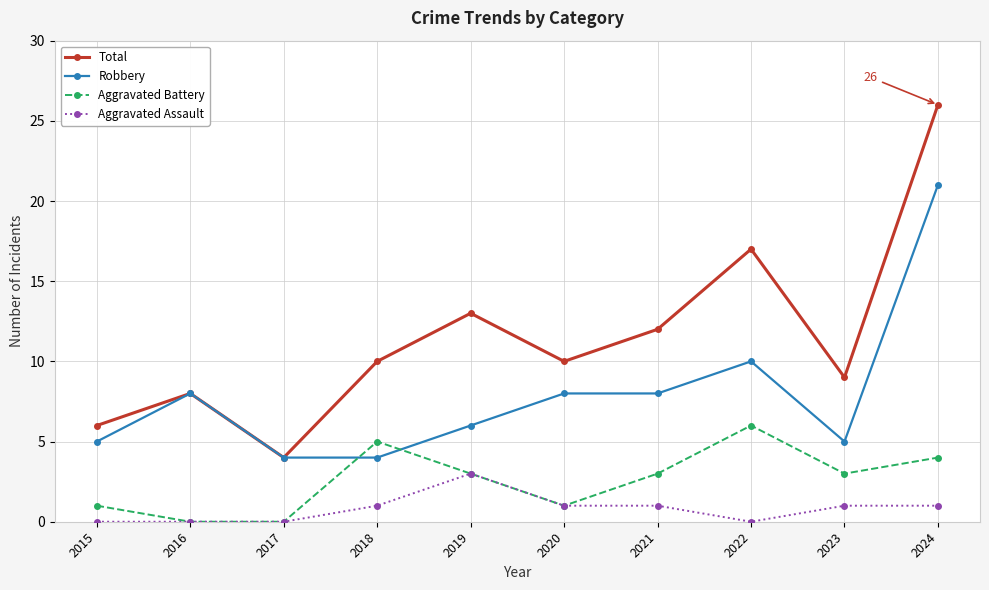

Does the chart have visible grid lines?

Yes